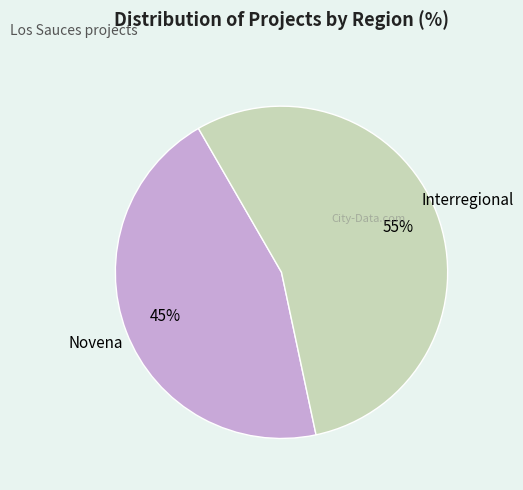

Is there any slice that represents more than half of the pie?

Yes